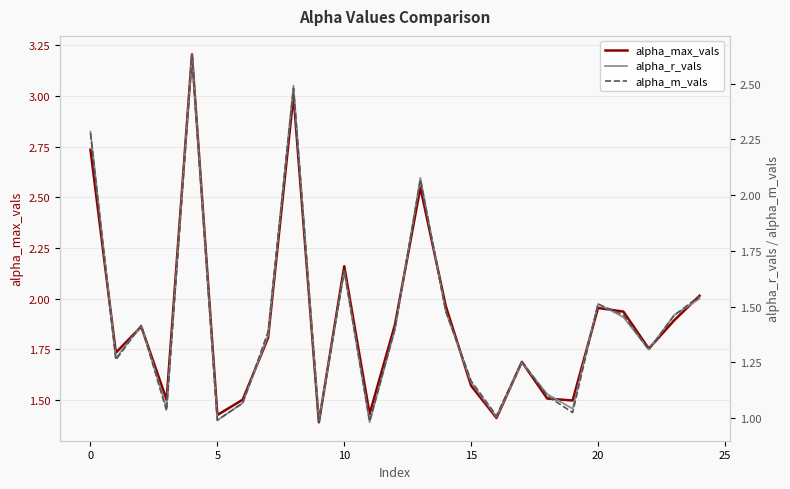

What is the difference between the second highest and second lowest values in the alpha_r_vals series?

1.5